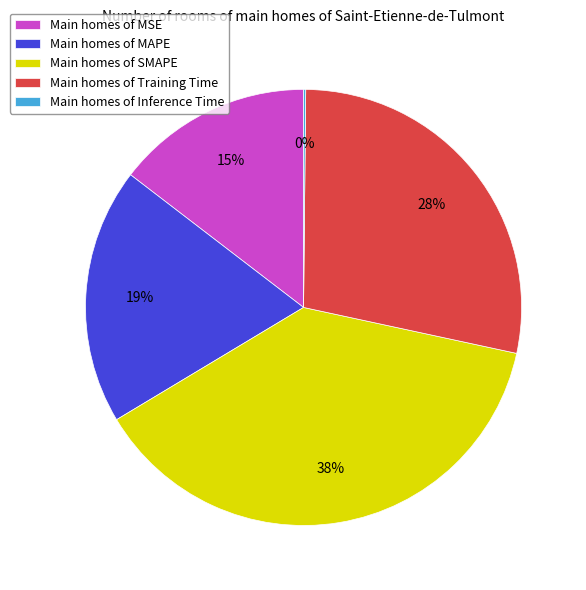

To the nearest percent, what portion does Main homes of SMAPE represent?

38%